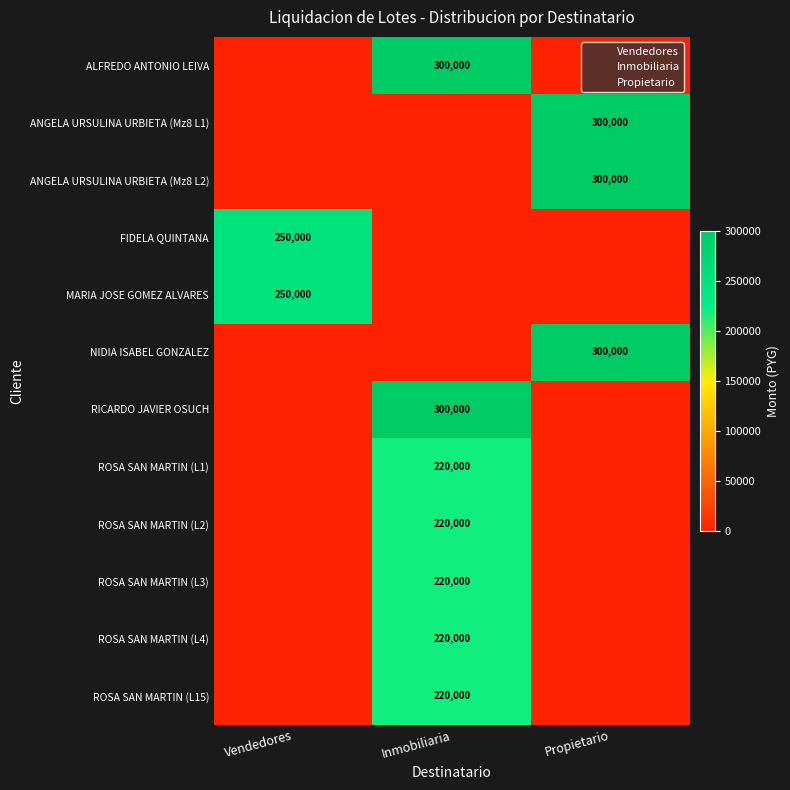

True or false: ANGELA URSULINA URBIETA (Mz8 L1) has a value of 146470 at Propietario.

False